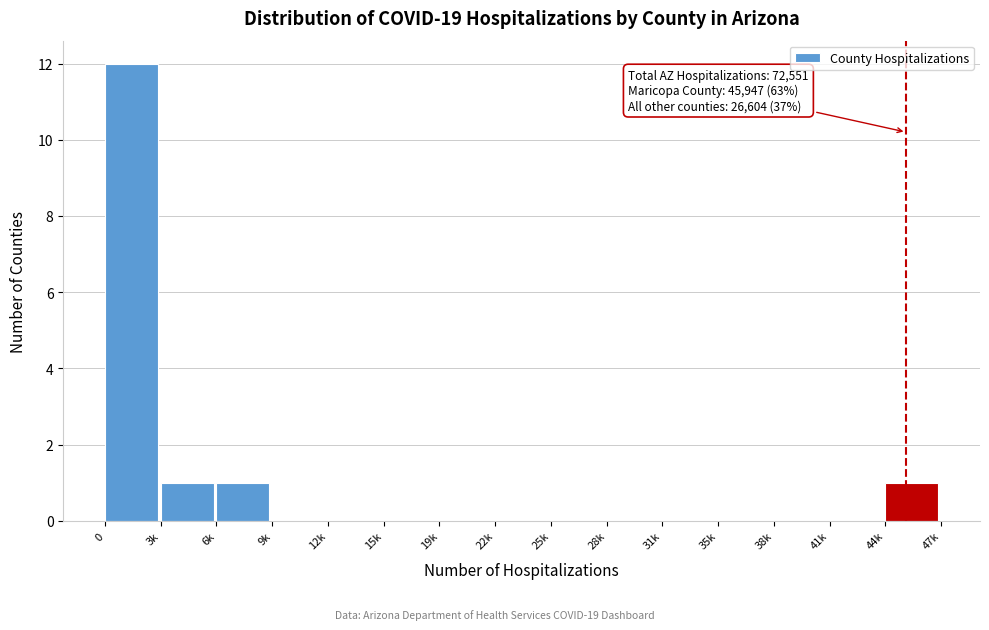

Reading left to right, list all the values displayed in this chart.

0=12	3k=1	6k=1	9k=0	12k=0	15k=0	19k=0	22k=0	25k=0	28k=0	31k=0	35k=0	38k=0	41k=0	44k=1